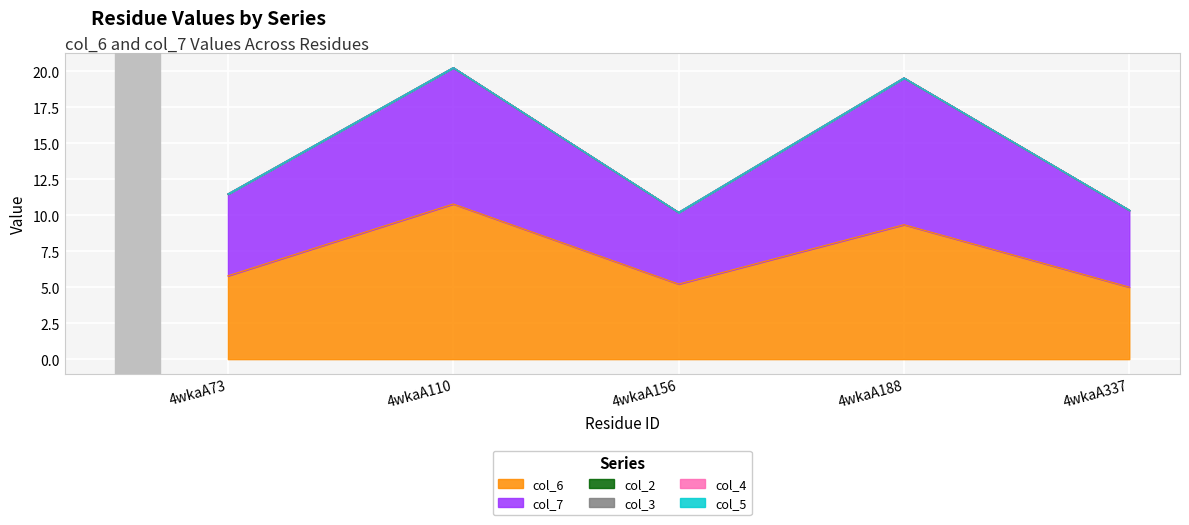

At which category does col_7 reach its first local peak?

4wkaA110